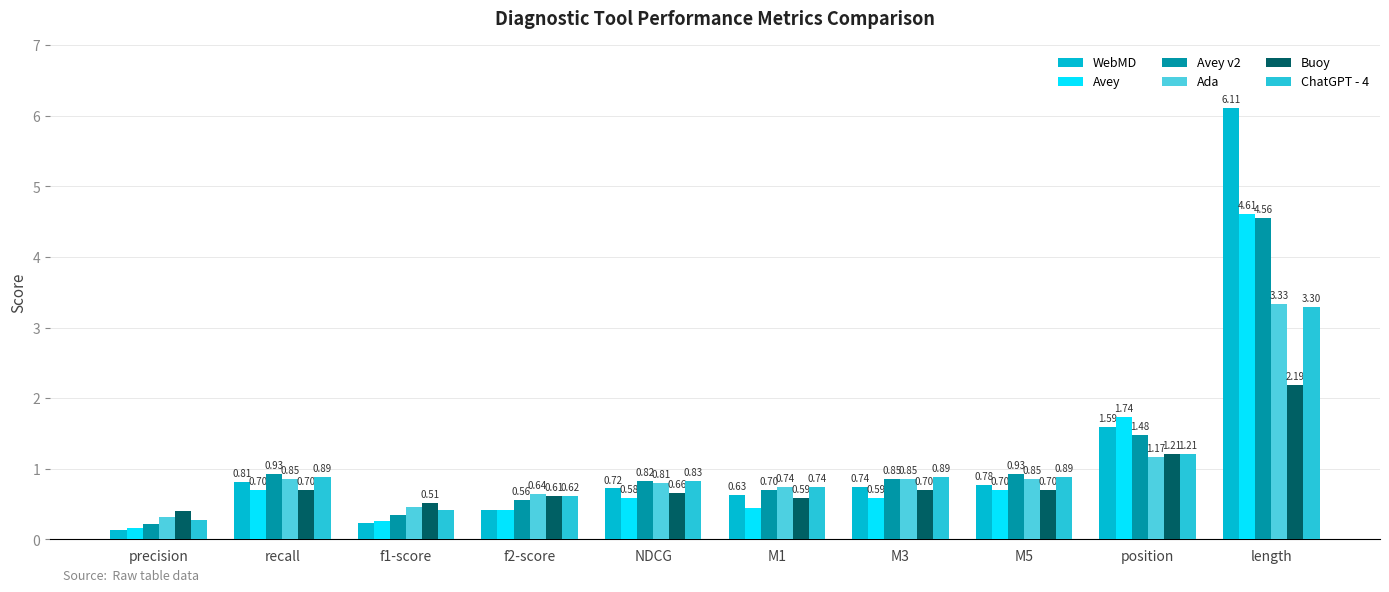

What are all the series names shown in the legend?

WebMD, Avey, Avey v2, Ada, Buoy, ChatGPT - 4